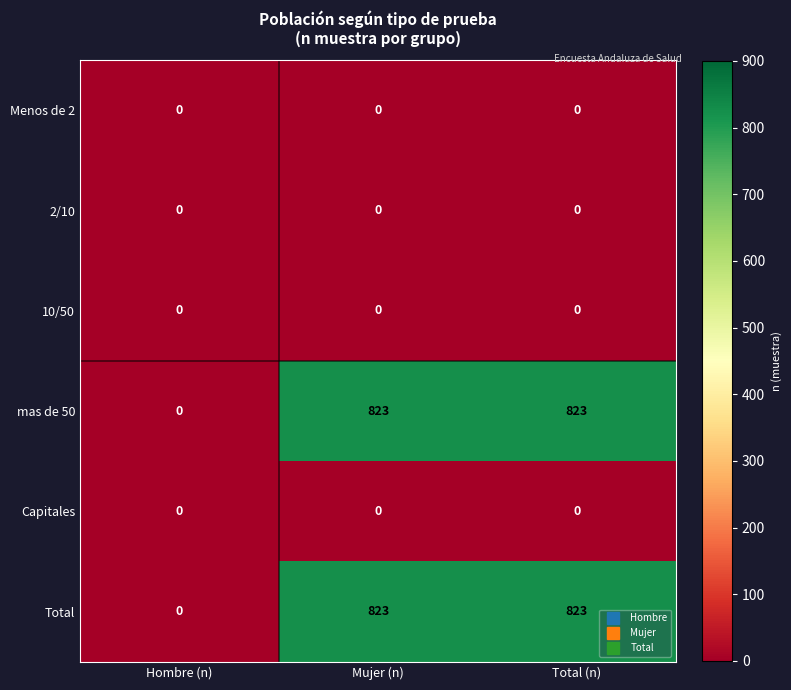

How many Total values are between 0 and 823?

3